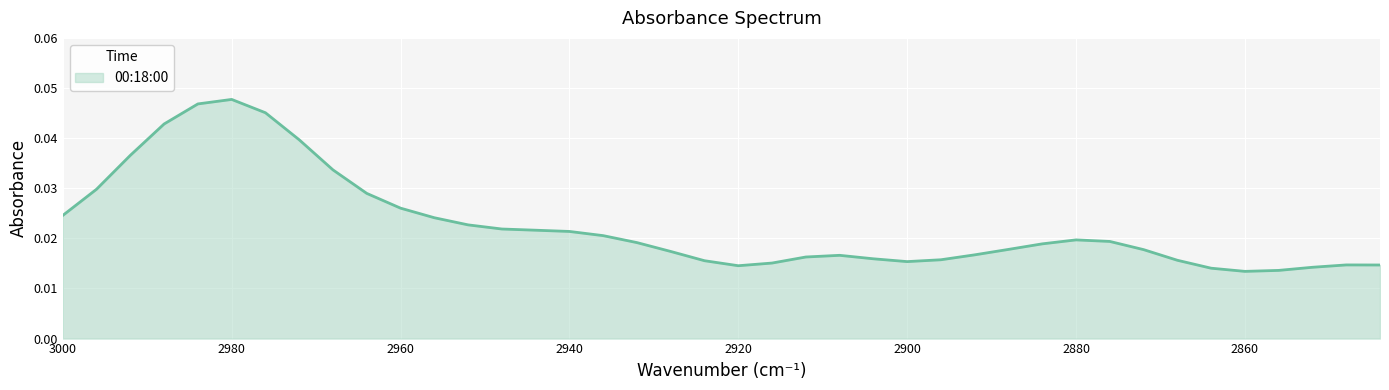

At which label is the value closest to 0?

2860